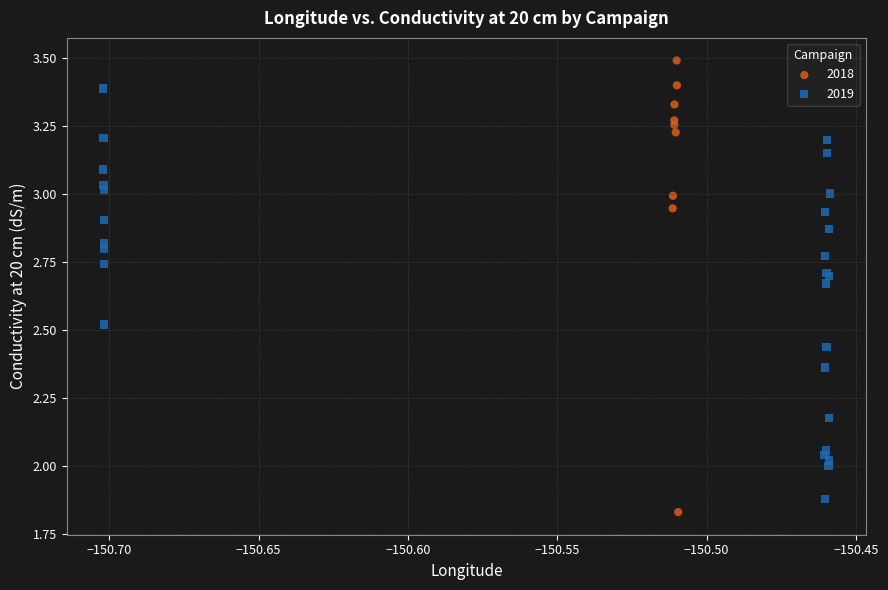

Which series has the largest Y range (max minus min)?

2018